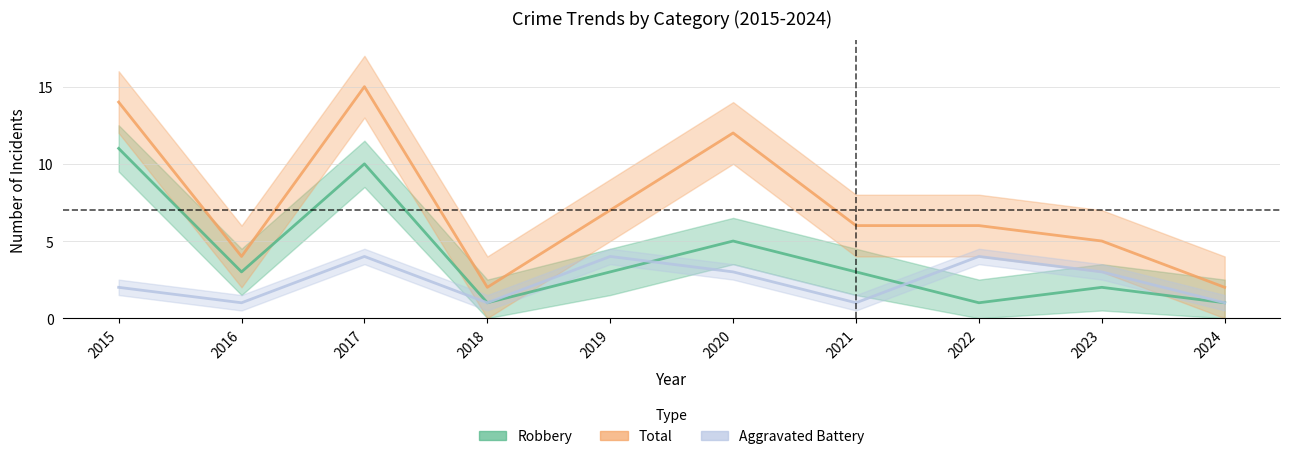

What are all the series names shown in the legend?

Robbery, Total, Aggravated Battery